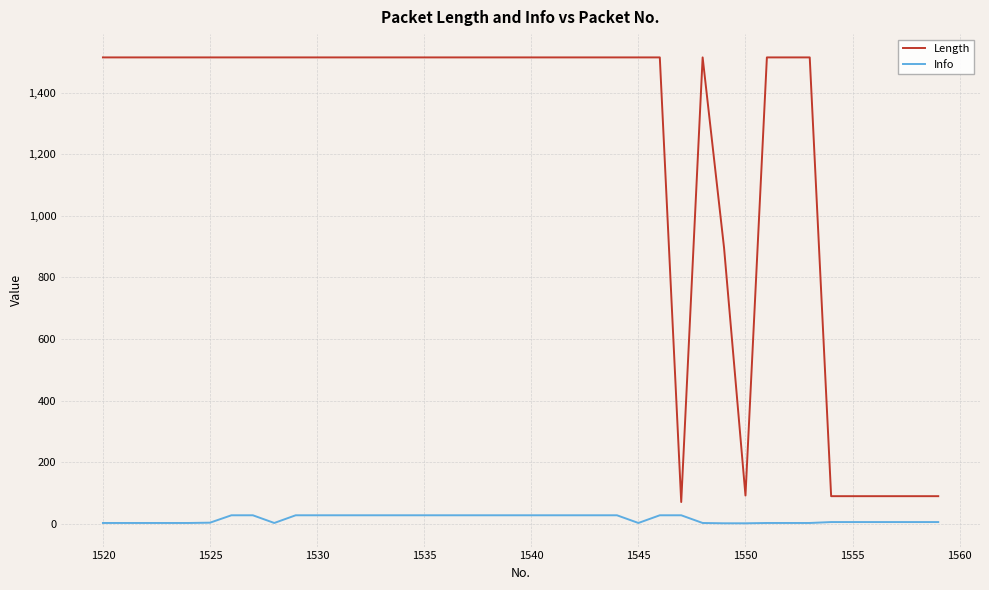

True or false: Length and Info cross at least once.

False